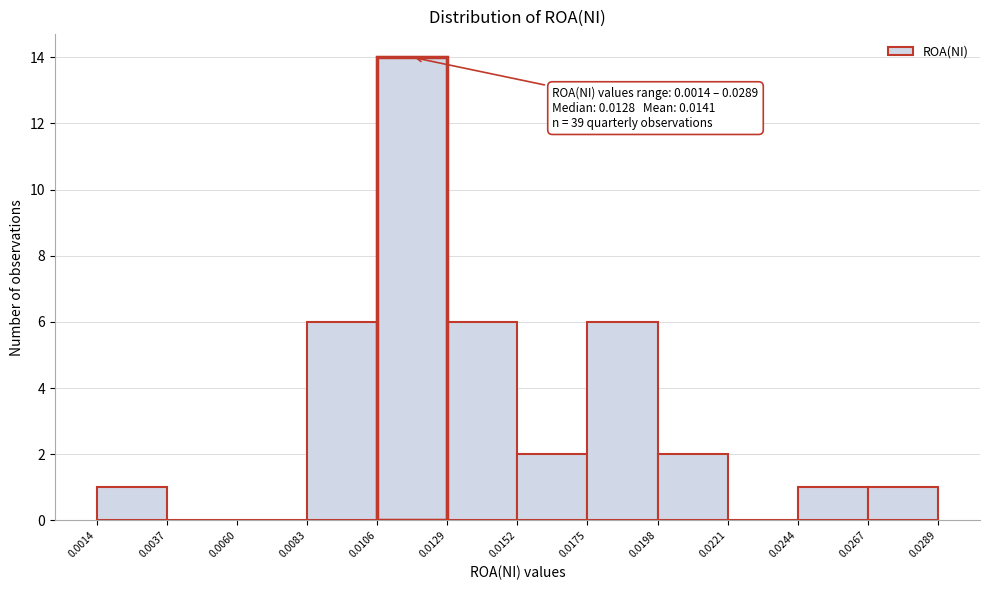

Which range on the x-axis has the tallest bar?

0.0106 to 0.0129